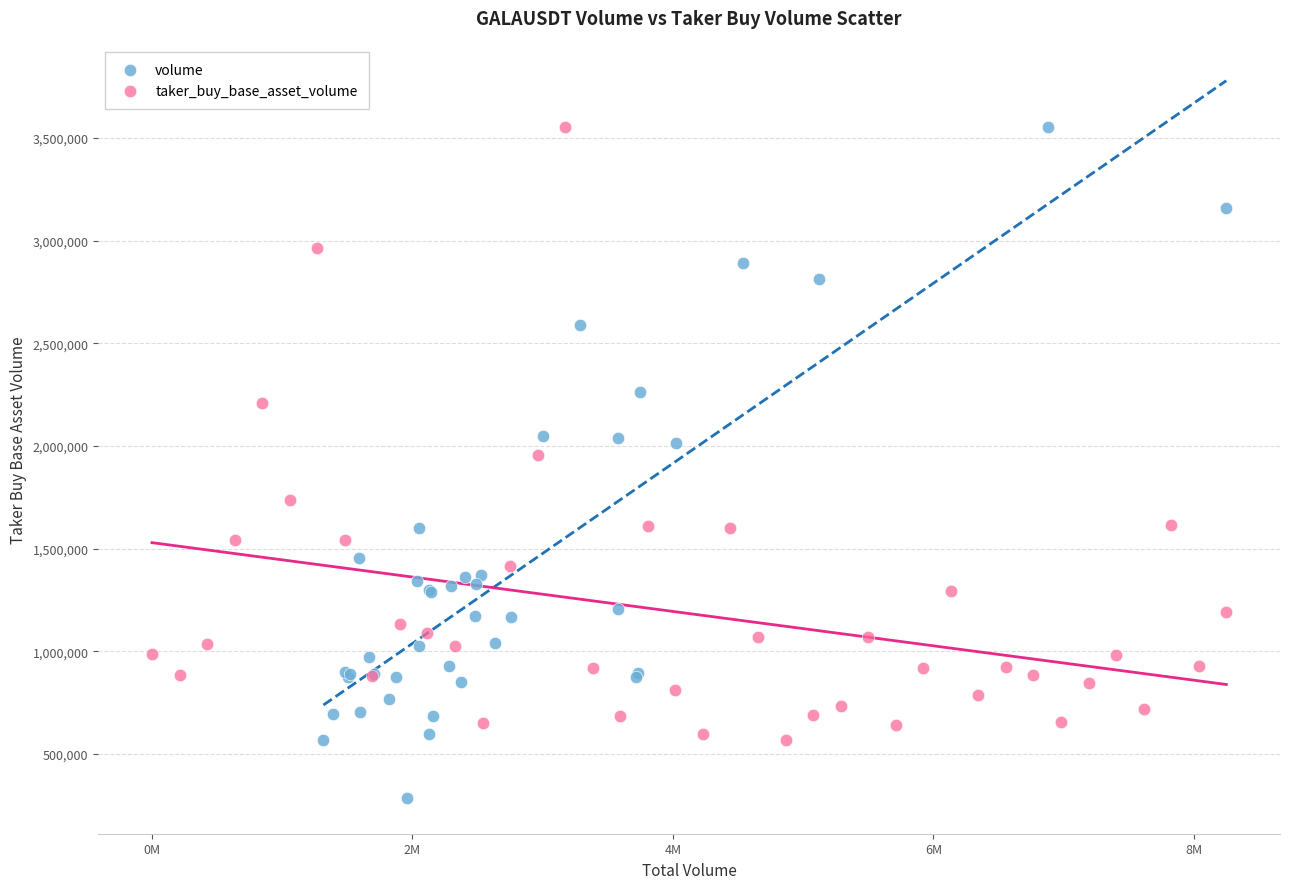

What are all the series names shown in the legend?

volume, taker_buy_base_asset_volume